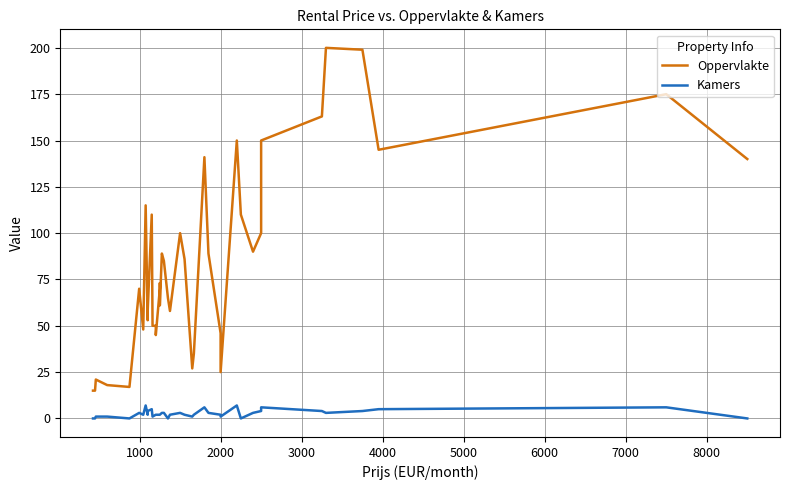

How many lines are shown in the chart?

2